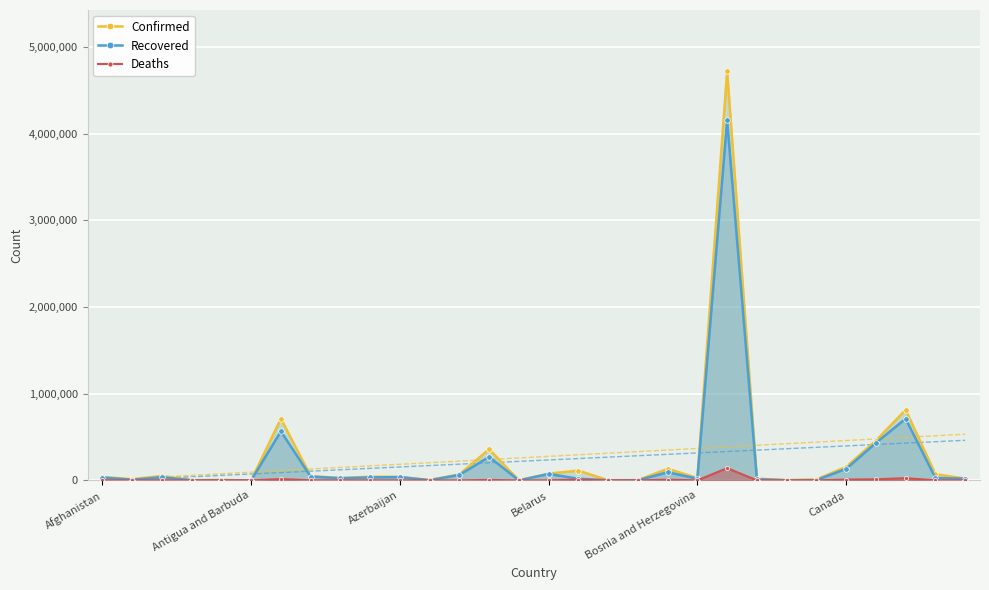

What is the value of the Deaths point at the 9th from the left?

875